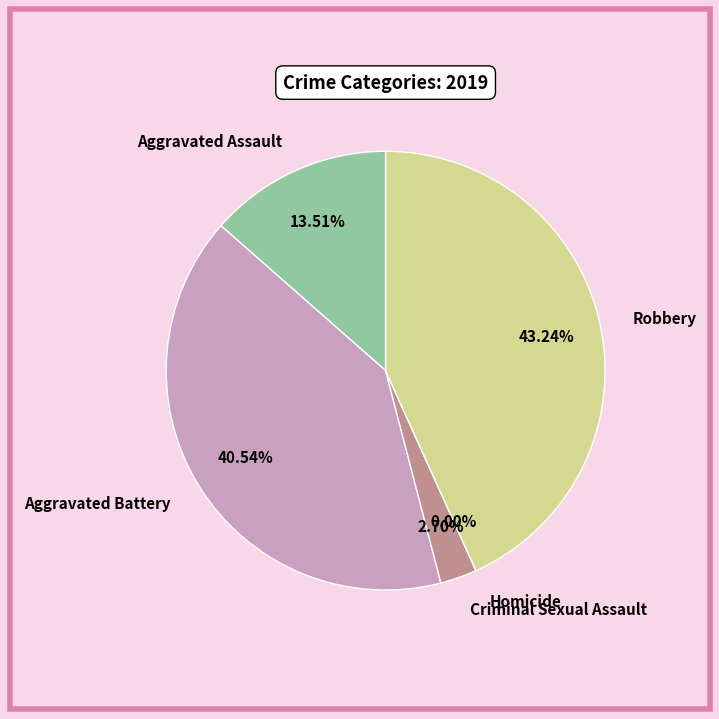

Combined, do Aggravated Battery and Criminal Sexual Assault account for over 50%?

No